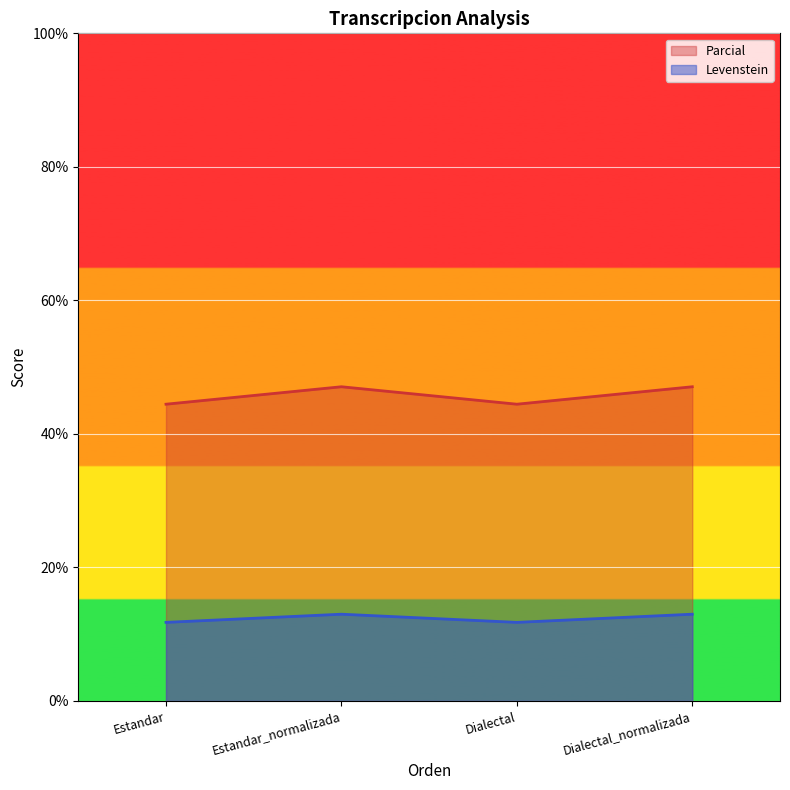

List the series in order of their peak value, lowest first.

Levenstein, Parcial